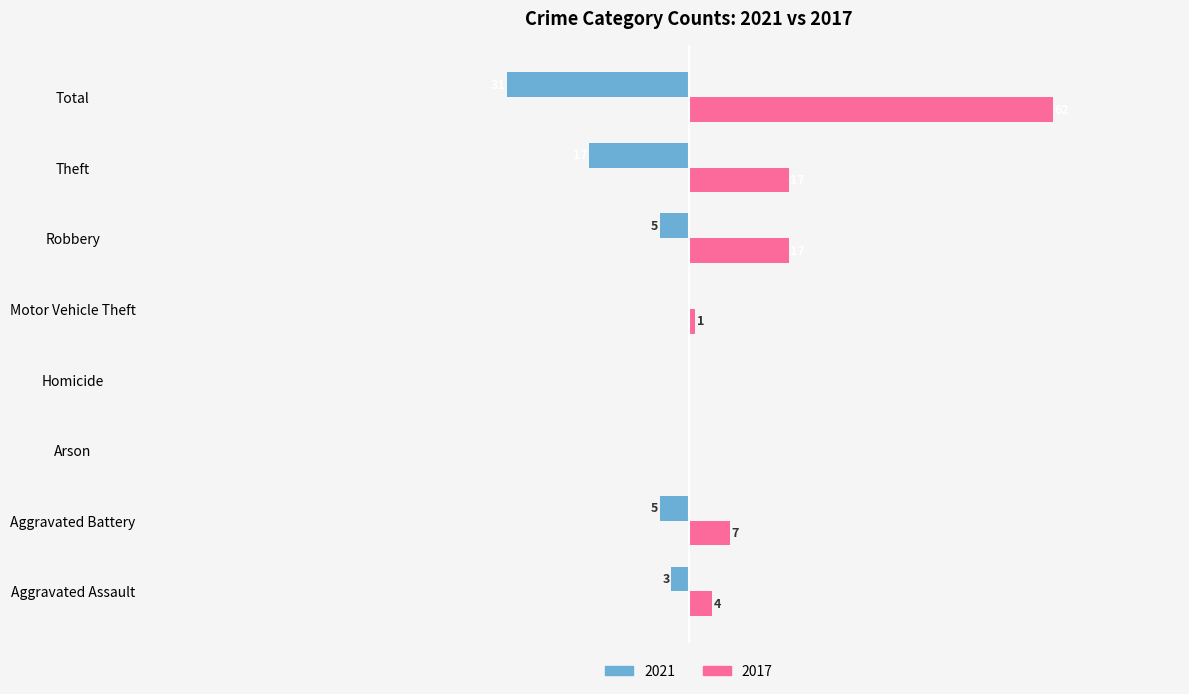

At which label is 2021 closest to -15?

Theft